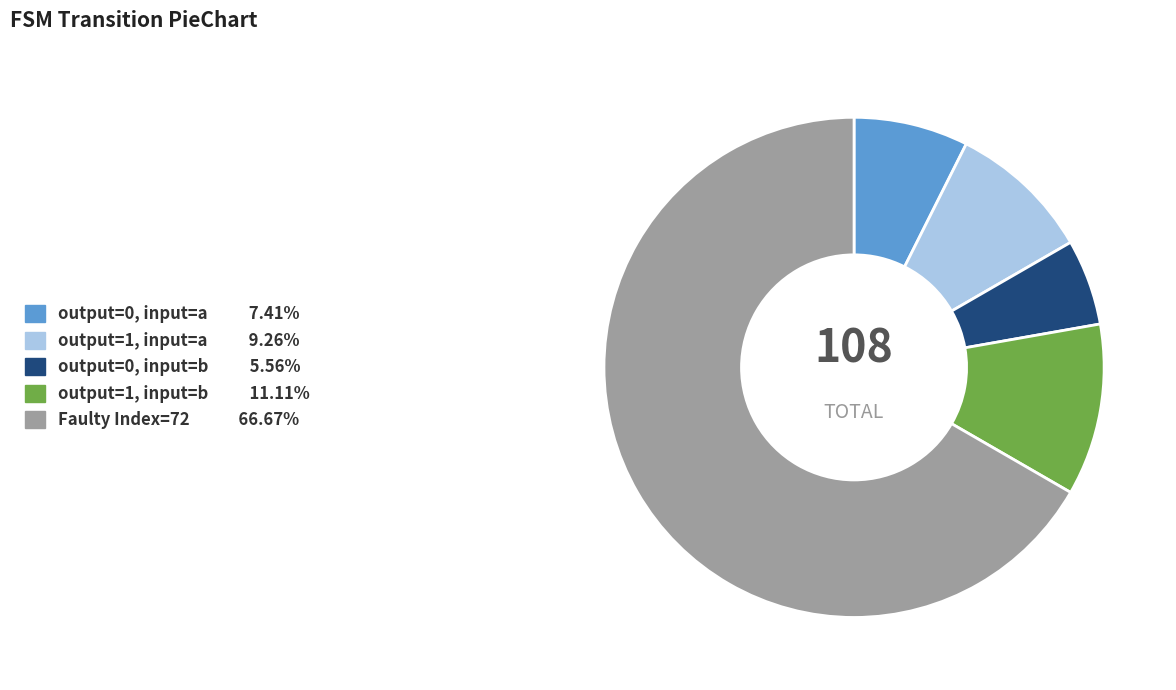

Is there any slice that represents more than half of the pie?

Yes